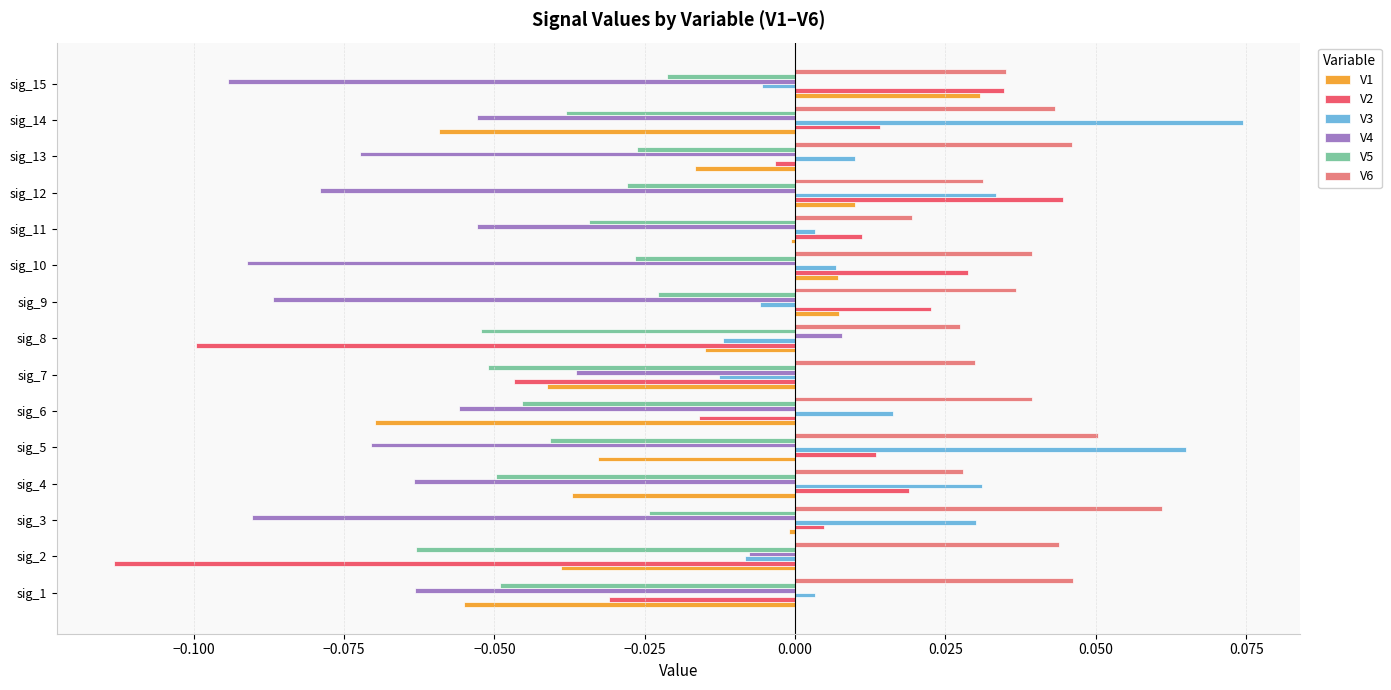

Which series has the largest total across all categories?

V6